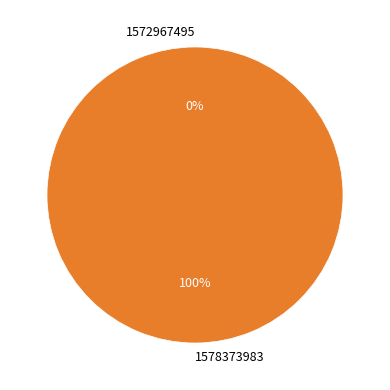

What is the total percentage of 1572967495 and 1578373983?

100.0%